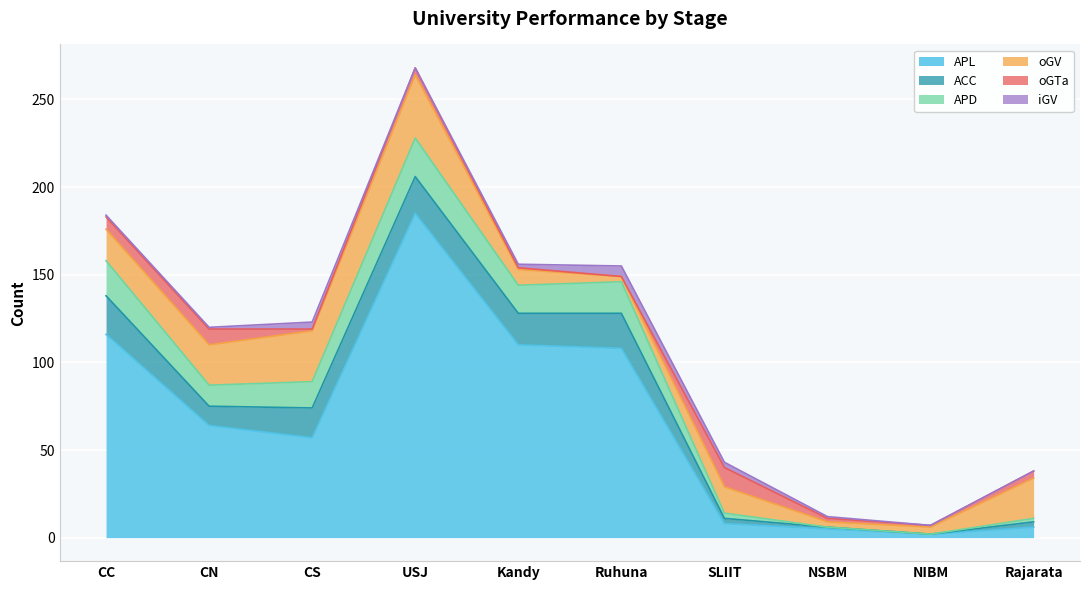

How many lines are shown in the chart?

6